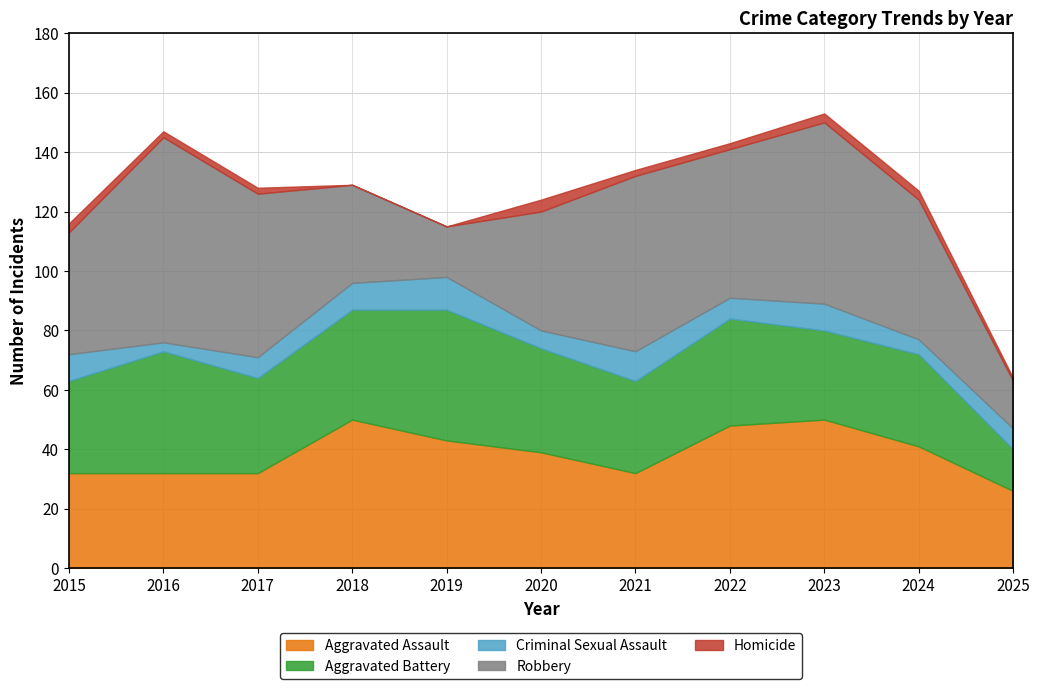

Read the Aggravated Assault value at 2015, to the nearest 10.

30